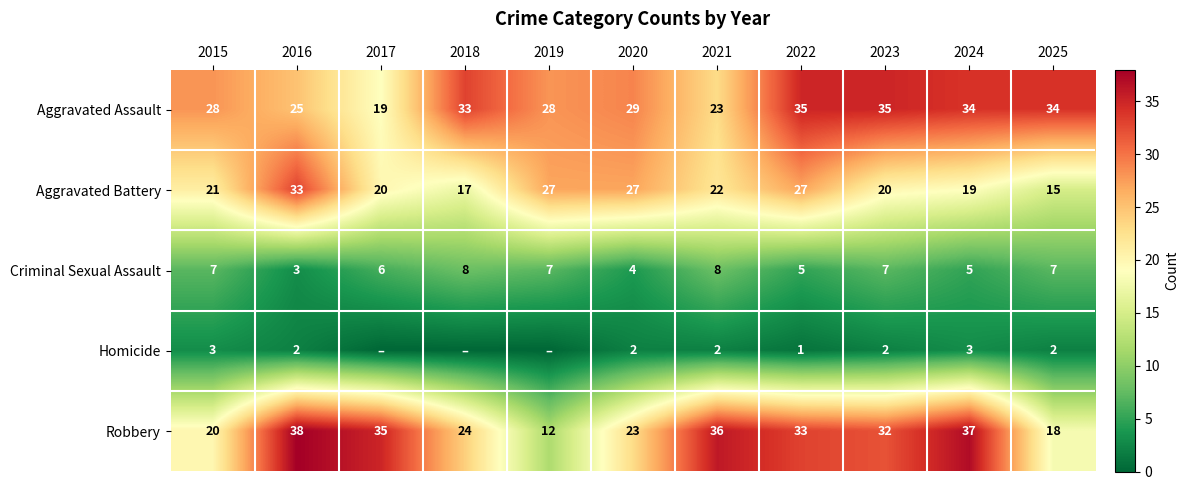

How many values in the Homicide series exceed 2?

2